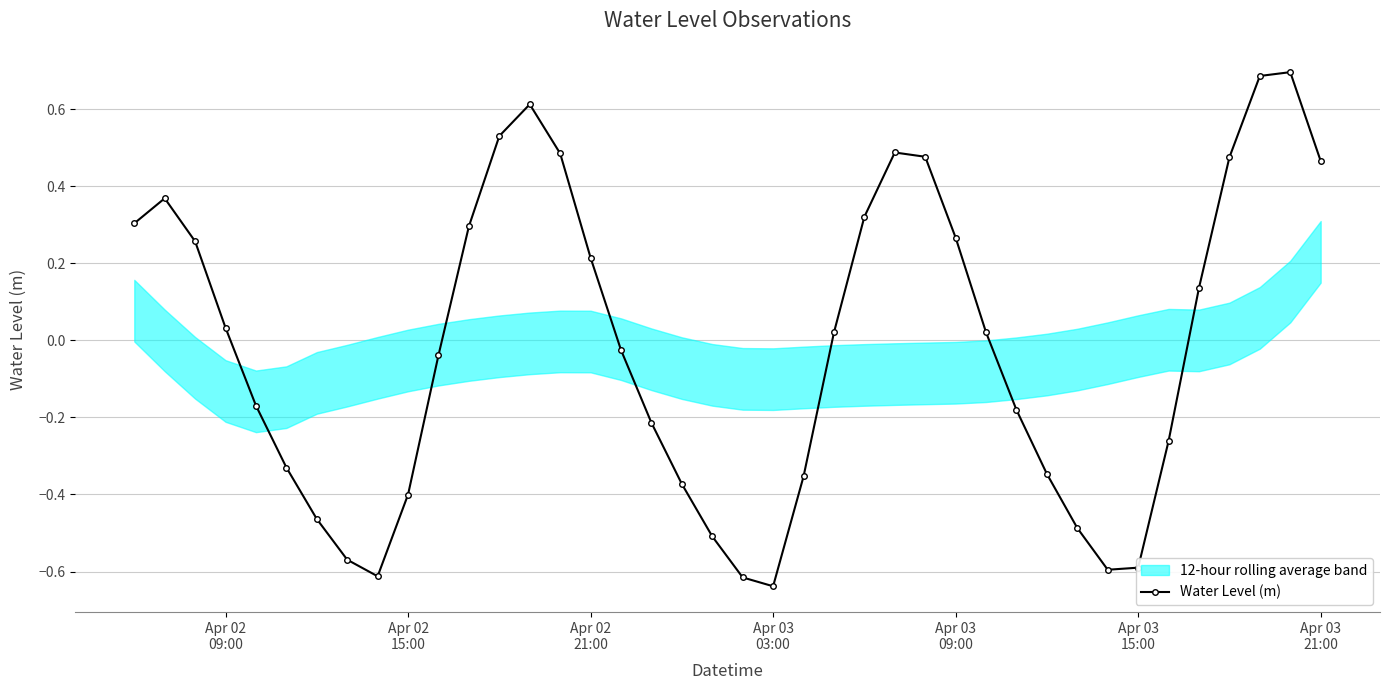

Reading right to left, extract all data points from this chart.

0.5	0.7	0.7	0.5	0.1	-0.3	-0.6	-0.6	-0.5	-0.3	-0.2	0.0	0.3	0.5	0.5	0.3	0.0	-0.4	-0.6	-0.6	-0.5	-0.4	-0.2	-0.0	0.2	0.5	0.6	0.5	0.3	-0.0	-0.4	-0.6	-0.6	-0.5	-0.3	-0.2	0.0	0.3	0.4	0.3